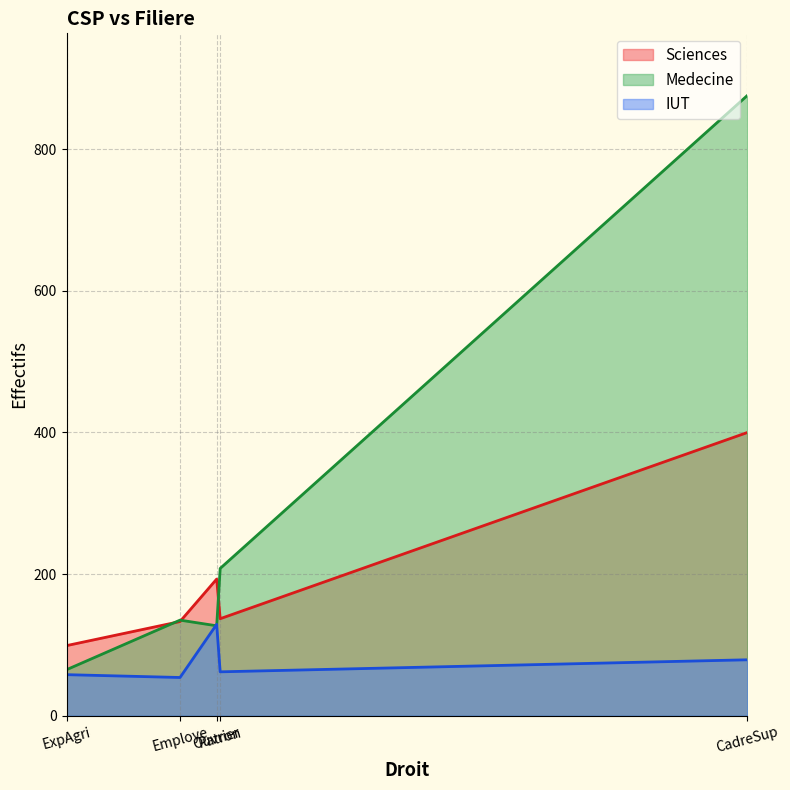

What is the maximum value for IUT?

129